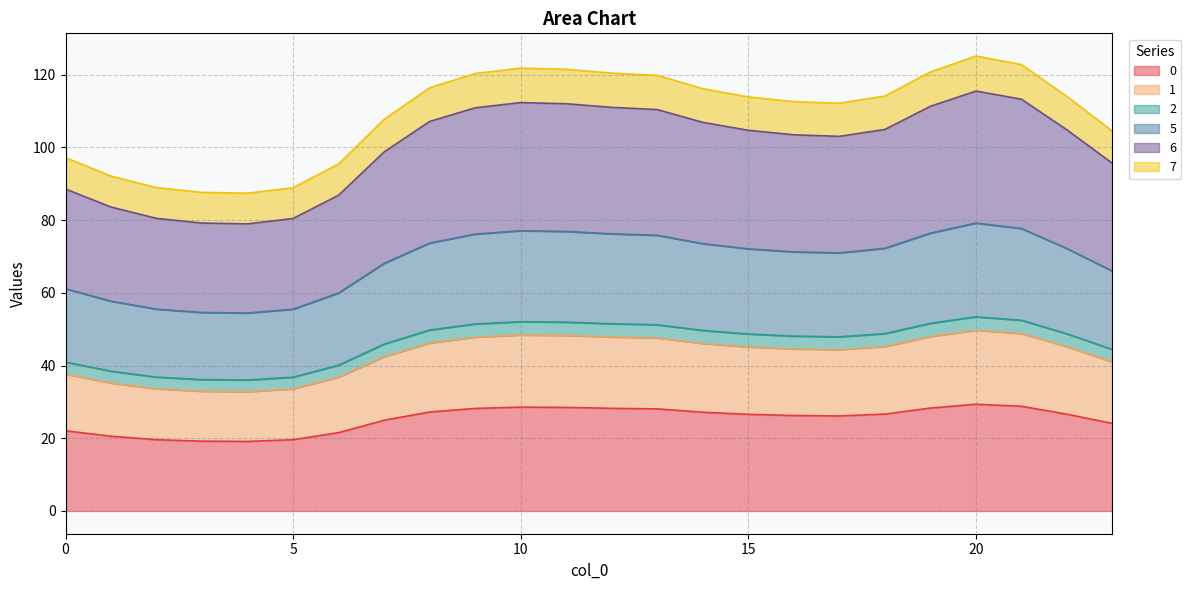

What are all the series names shown in the legend?

0, 1, 2, 5, 6, 7